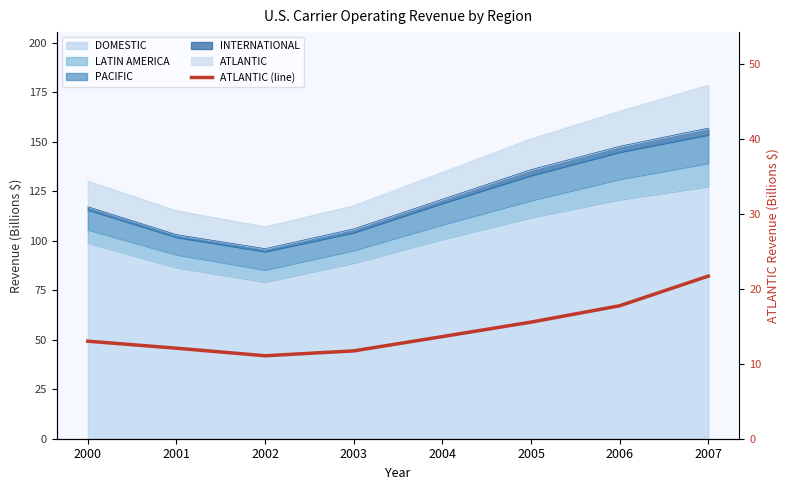

What is the change in value from 2005 to 2007?

+6.1